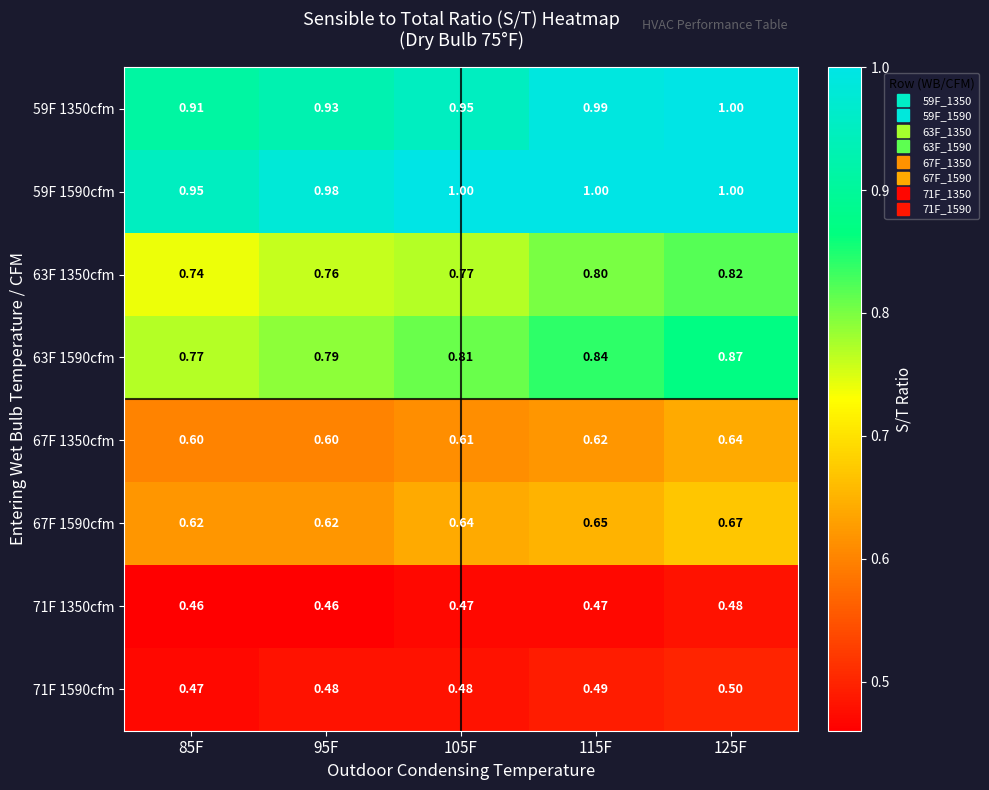

Is the value of 67F 1350cfm at 95F greater than the value of 59F 1590cfm at 95F?

No